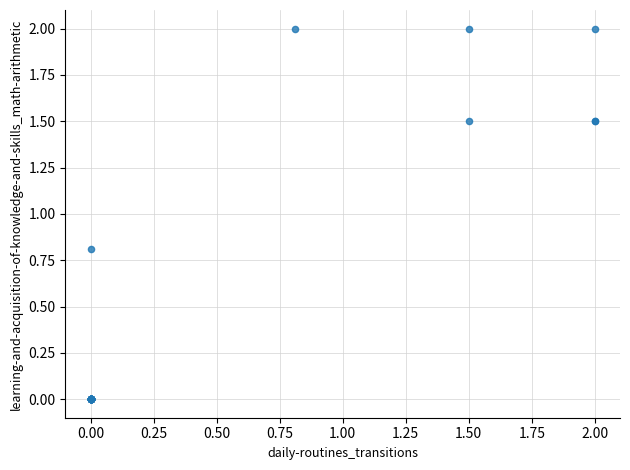

What Y value in the scatter plot is closest to 1?

0.8